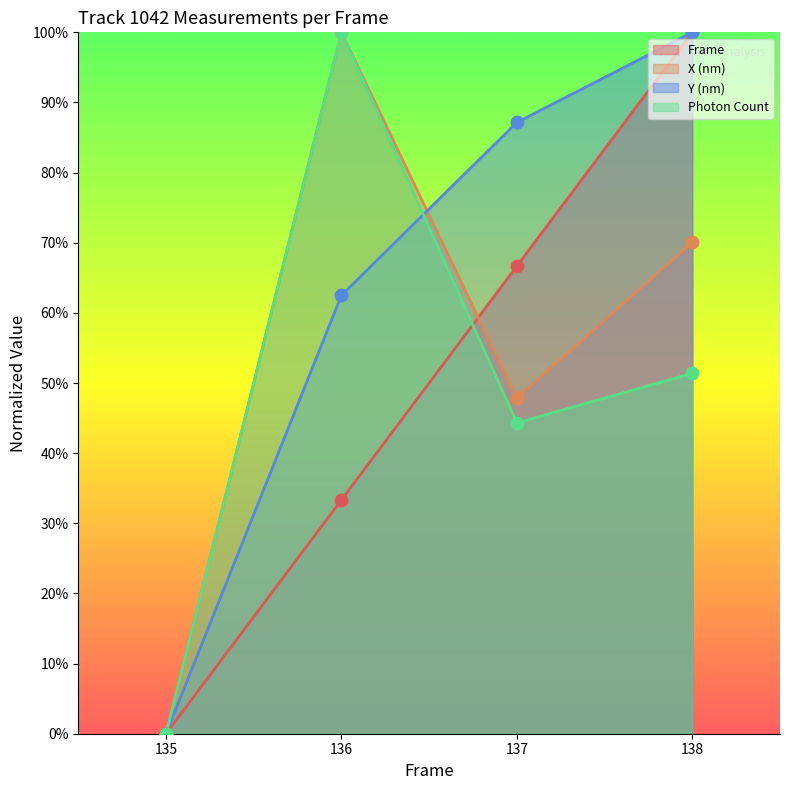

What is the total value across all series at 138?

3.2